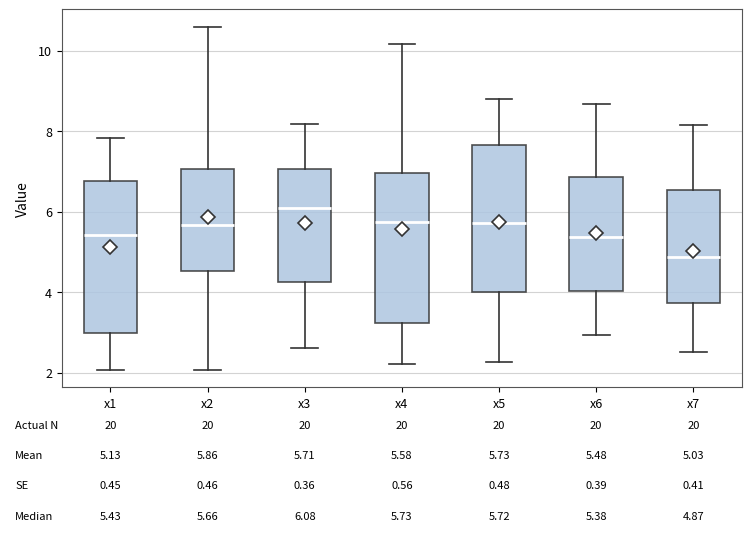

Which box has the lowest median line?

x7